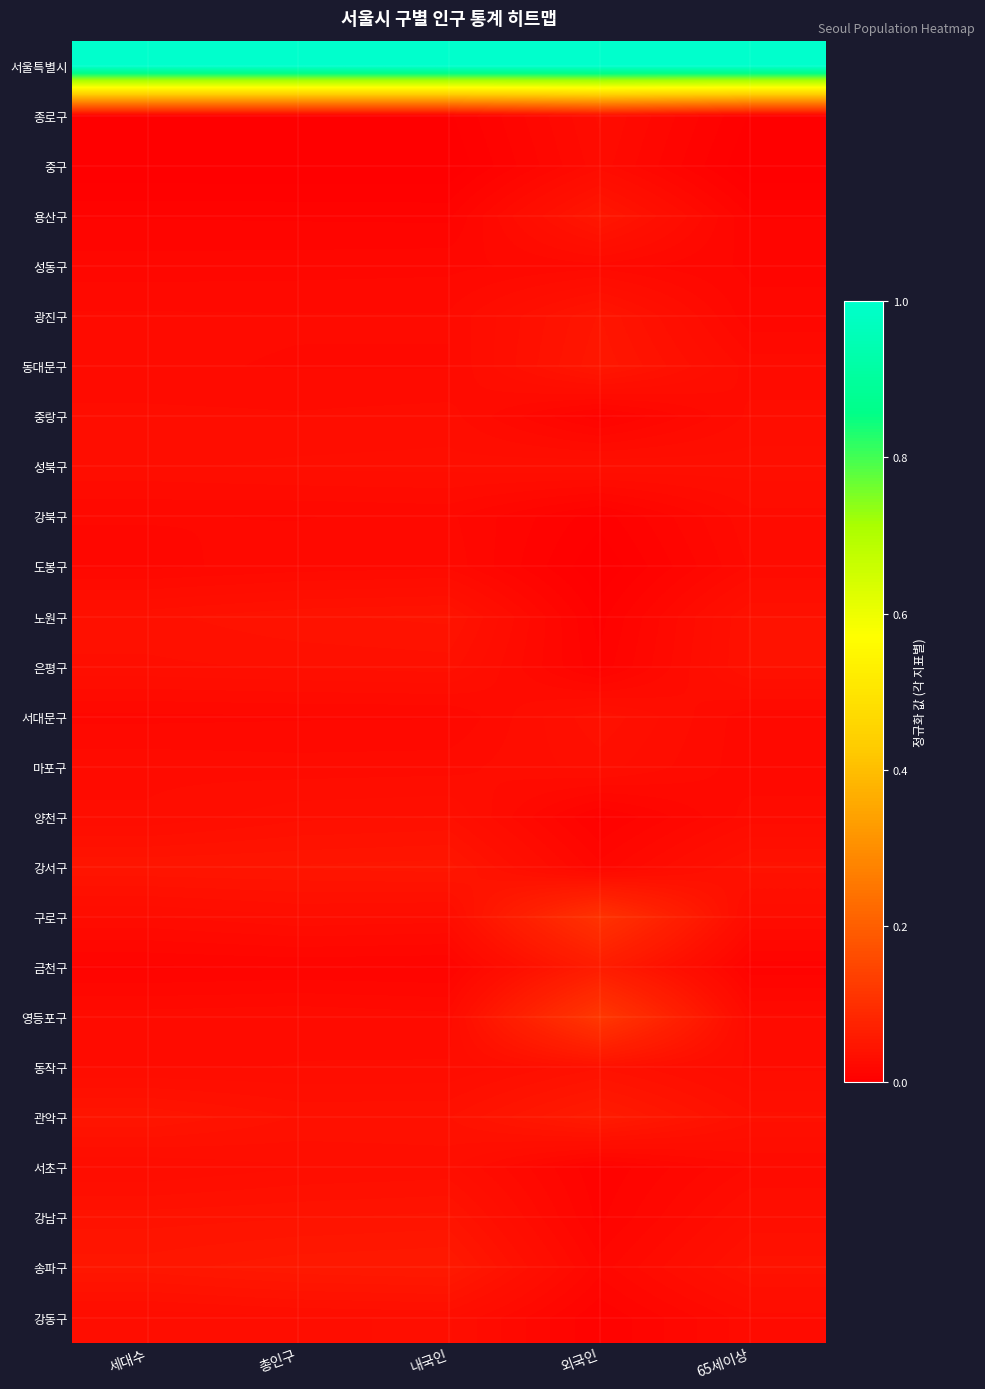

At which category is the sum across all series the highest?

외국인